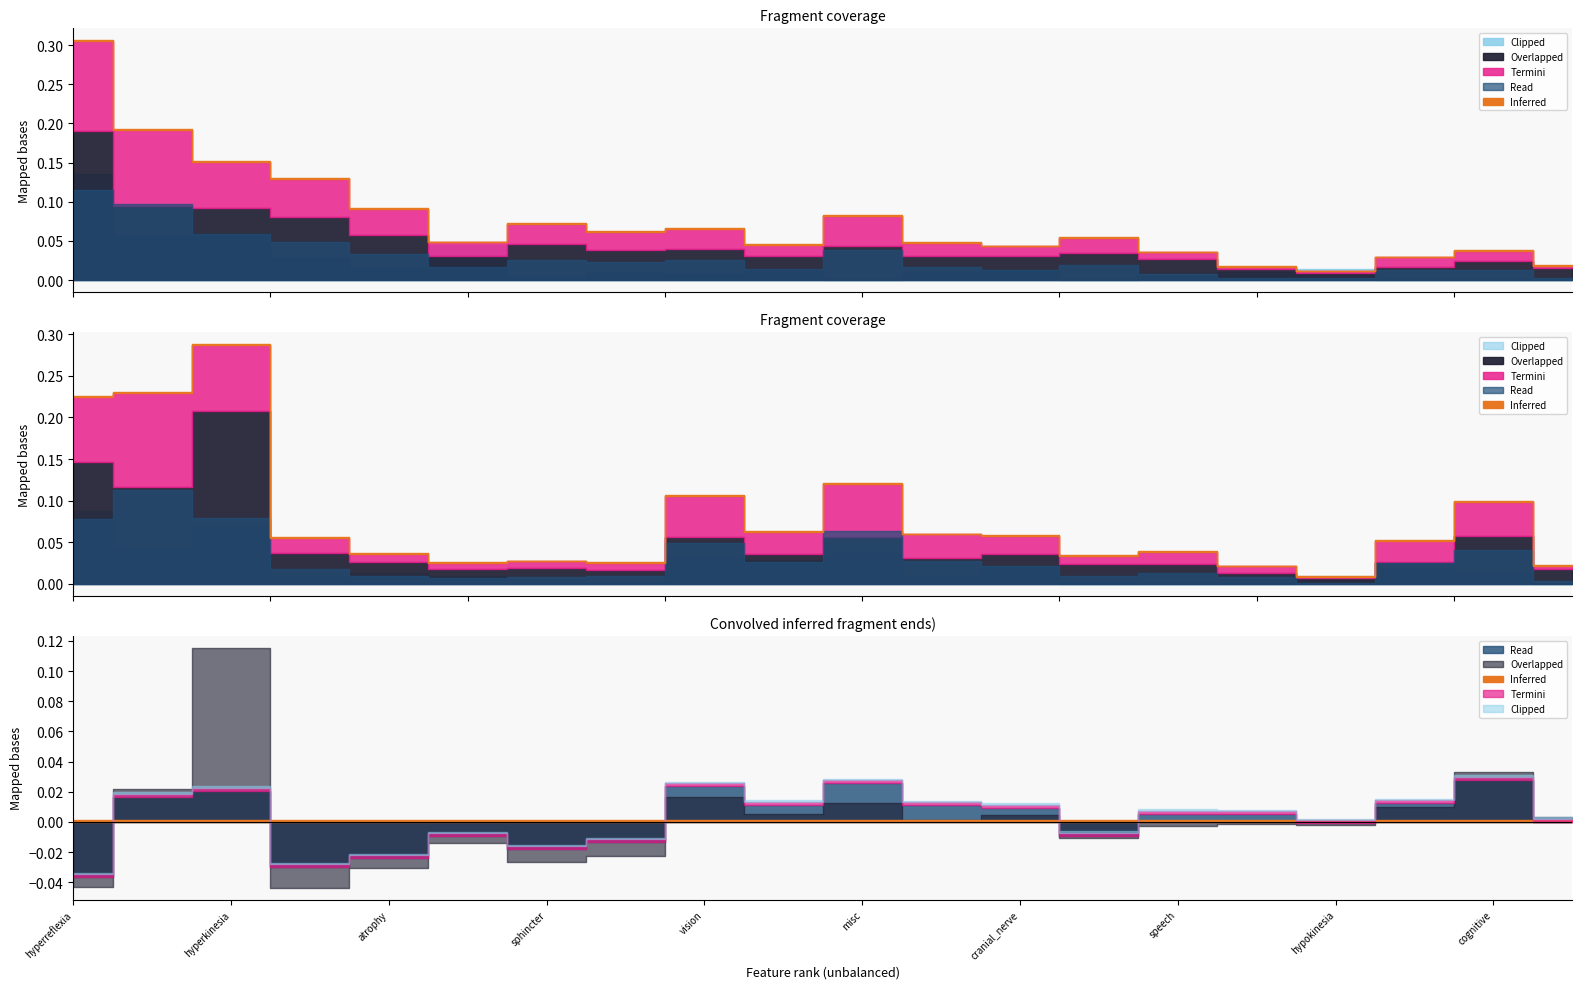

Where is PFI_unbalanced nearest to the value 0?

misc